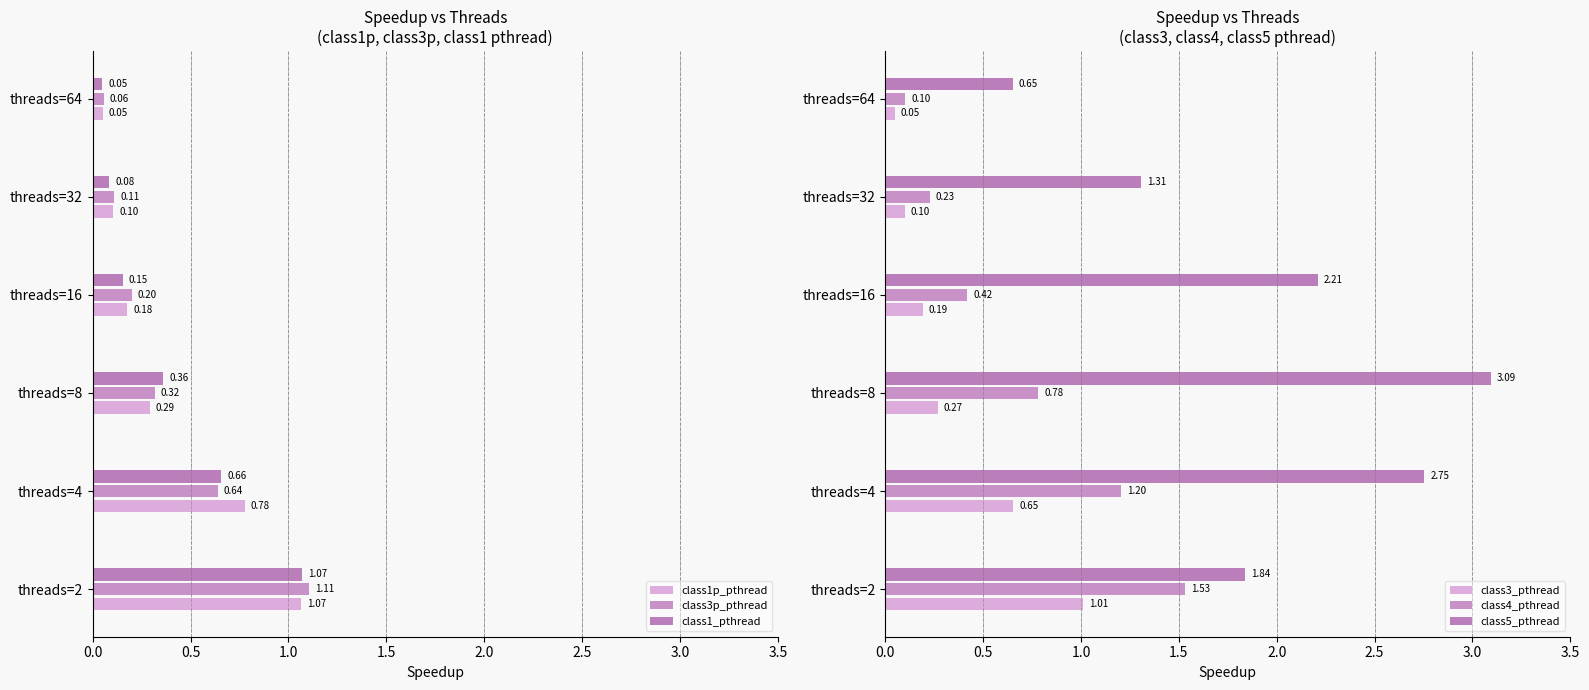

How many values in the class5_pthread series are below 2?

3